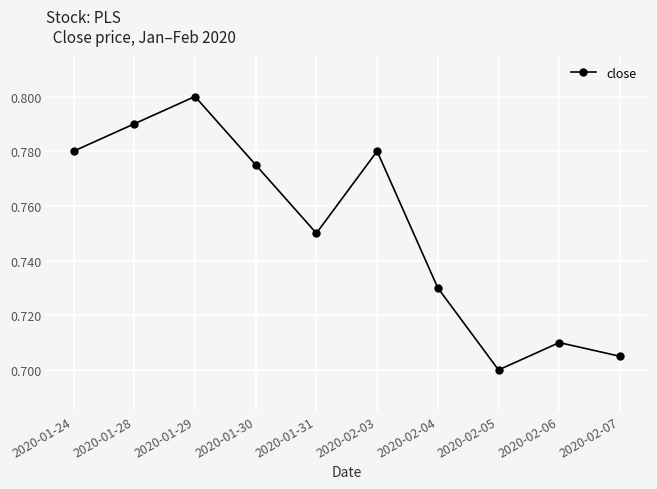

Does the chart have visible grid lines?

Yes